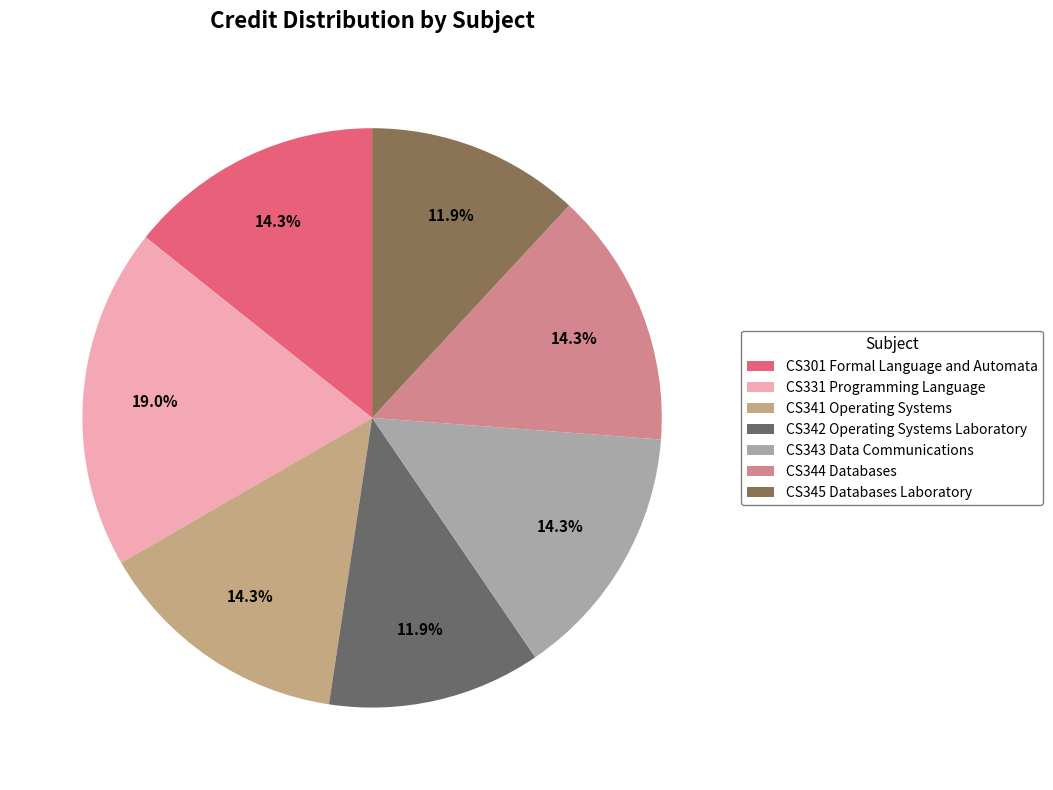

What is the change in value from CS341 Operating Systems to CS345 Databases Laboratory?

-1